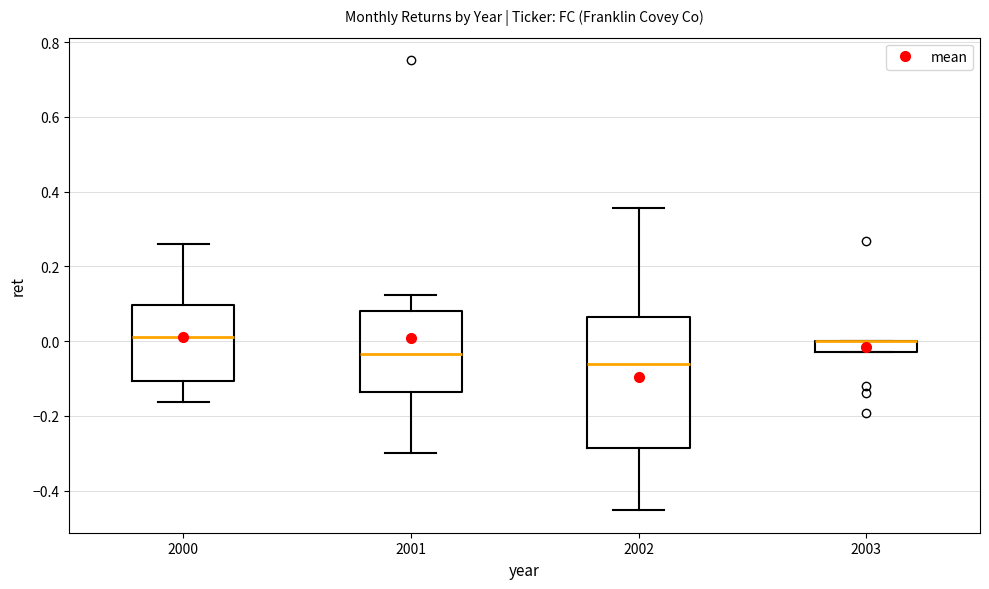

Reading left to right, transcribe this box plot: for each box, give where its median line is, the range the box spans, and where its two whiskers end, as read against the y-axis. The values are not printed on the chart, so give them approximately, as read against the axis.

2000: median 0.02, box -0.10 to 0.10, whiskers -0.16 to 0.26
2001: median -0.04, box -0.14 to 0.08, whiskers -0.30 to 0.12
2002: median -0.06, box -0.28 to 0.06, whiskers -0.46 to 0.36
2003: median 0.00 (drawn on the box's upper edge), box -0.02 to 0.00, whiskers -0.02 to 0.00